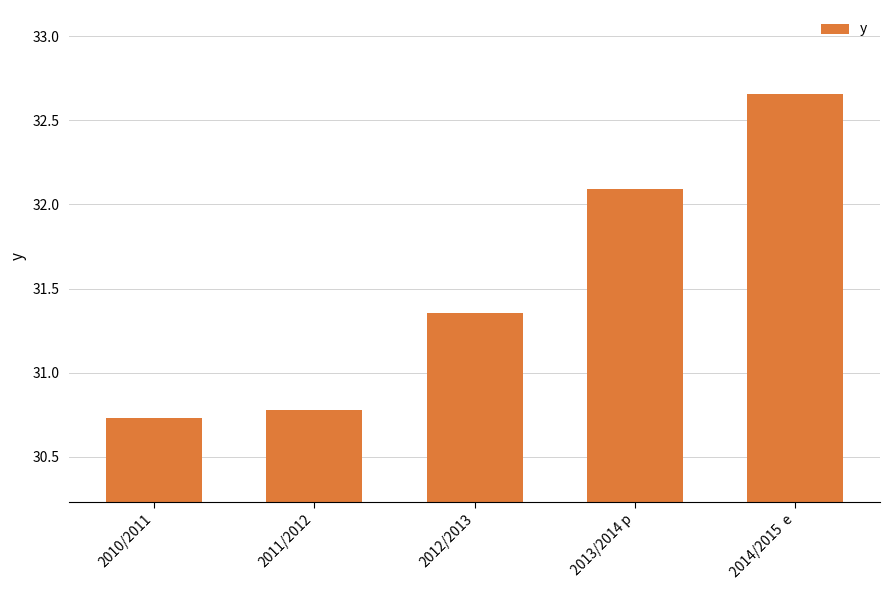

What is the ratio of the value at 2011/2012 to the value at 2010/2011?

1.0